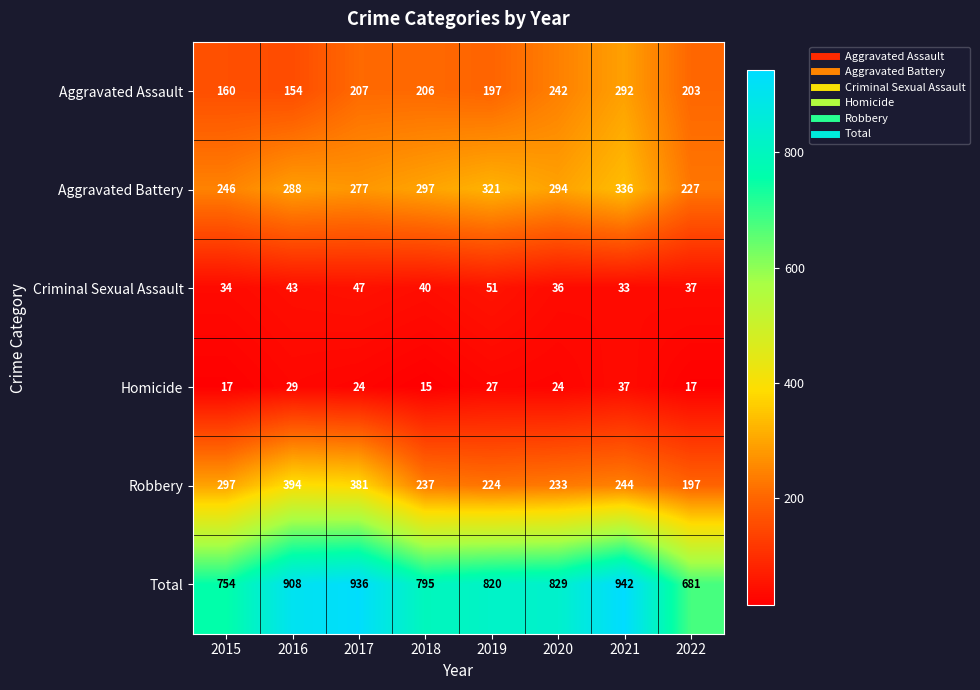

Where is Homicide nearest to the value 26?

2019